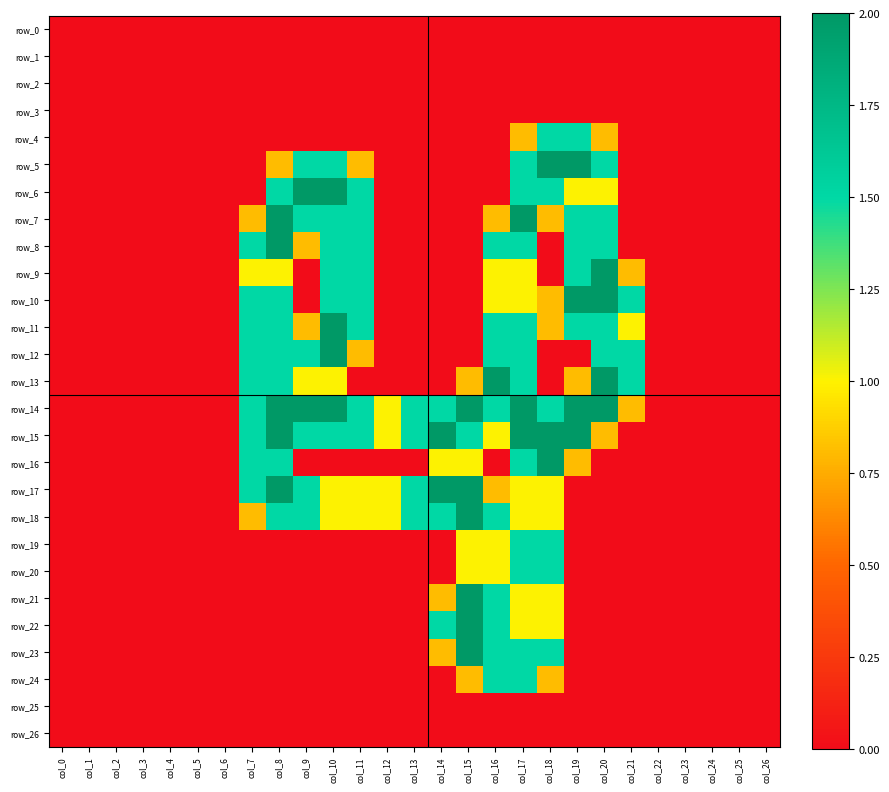

Reading left to right, transcribe all the data shown in this chart.

row_0: 0.0	0.0	0.0	0.0	0.0	0.0	0.0	0.0	0.0	0.0	0.0	0.0	0.0	0.0	0.0	0.0	0.0	0.0	0.0	0.0	0.0	0.0	0.0	0.0	0.0	0.0	0.0
row_1: 0.0	0.0	0.0	0.0	0.0	0.0	0.0	0.0	0.0	0.0	0.0	0.0	0.0	0.0	0.0	0.0	0.0	0.0	0.0	0.0	0.0	0.0	0.0	0.0	0.0	0.0	0.0
row_2: 0.0	0.0	0.0	0.0	0.0	0.0	0.0	0.0	0.0	0.0	0.0	0.0	0.0	0.0	0.0	0.0	0.0	0.0	0.0	0.0	0.0	0.0	0.0	0.0	0.0	0.0	0.0
row_3: 0.0	0.0	0.0	0.0	0.0	0.0	0.0	0.0	0.0	0.0	0.0	0.0	0.0	0.0	0.0	0.0	0.0	0.0	0.0	0.0	0.0	0.0	0.0	0.0	0.0	0.0	0.0
row_4: 0.0	0.0	0.0	0.0	0.0	0.0	0.0	0.0	0.0	0.0	0.0	0.0	0.0	0.0	0.0	0.0	0.0	0.8	1.5	1.5	0.8	0.0	0.0	0.0	0.0	0.0	0.0
row_5: 0.0	0.0	0.0	0.0	0.0	0.0	0.0	0.0	0.8	1.5	1.5	0.8	0.0	0.0	0.0	0.0	0.0	1.5	2.0	2.0	1.5	0.0	0.0	0.0	0.0	0.0	0.0
row_6: 0.0	0.0	0.0	0.0	0.0	0.0	0.0	0.0	1.5	2.0	2.0	1.5	0.0	0.0	0.0	0.0	0.0	1.5	1.5	1.0	1.0	0.0	0.0	0.0	0.0	0.0	0.0
row_7: 0.0	0.0	0.0	0.0	0.0	0.0	0.0	0.8	2.0	1.5	1.5	1.5	0.0	0.0	0.0	0.0	0.8	2.0	0.8	1.5	1.5	0.0	0.0	0.0	0.0	0.0	0.0
row_8: 0.0	0.0	0.0	0.0	0.0	0.0	0.0	1.5	2.0	0.8	1.5	1.5	0.0	0.0	0.0	0.0	1.5	1.5	0.0	1.5	1.5	0.0	0.0	0.0	0.0	0.0	0.0
row_9: 0.0	0.0	0.0	0.0	0.0	0.0	0.0	1.0	1.0	0.0	1.5	1.5	0.0	0.0	0.0	0.0	1.0	1.0	0.0	1.5	2.0	0.8	0.0	0.0	0.0	0.0	0.0
row_10: 0.0	0.0	0.0	0.0	0.0	0.0	0.0	1.5	1.5	0.0	1.5	1.5	0.0	0.0	0.0	0.0	1.0	1.0	0.8	2.0	2.0	1.5	0.0	0.0	0.0	0.0	0.0
row_11: 0.0	0.0	0.0	0.0	0.0	0.0	0.0	1.5	1.5	0.8	2.0	1.5	0.0	0.0	0.0	0.0	1.5	1.5	0.8	1.5	1.5	1.0	0.0	0.0	0.0	0.0	0.0
row_12: 0.0	0.0	0.0	0.0	0.0	0.0	0.0	1.5	1.5	1.5	2.0	0.8	0.0	0.0	0.0	0.0	1.5	1.5	0.0	0.0	1.5	1.5	0.0	0.0	0.0	0.0	0.0
row_13: 0.0	0.0	0.0	0.0	0.0	0.0	0.0	1.5	1.5	1.0	1.0	0.0	0.0	0.0	0.0	0.8	2.0	1.5	0.0	0.8	2.0	1.5	0.0	0.0	0.0	0.0	0.0
row_14: 0.0	0.0	0.0	0.0	0.0	0.0	0.0	1.5	2.0	2.0	2.0	1.5	1.0	1.5	1.5	2.0	1.5	2.0	1.5	2.0	2.0	0.8	0.0	0.0	0.0	0.0	0.0
row_15: 0.0	0.0	0.0	0.0	0.0	0.0	0.0	1.5	2.0	1.5	1.5	1.5	1.0	1.5	2.0	1.5	1.0	2.0	2.0	2.0	0.8	0.0	0.0	0.0	0.0	0.0	0.0
row_16: 0.0	0.0	0.0	0.0	0.0	0.0	0.0	1.5	1.5	0.0	0.0	0.0	0.0	0.0	1.0	1.0	0.0	1.5	2.0	0.8	0.0	0.0	0.0	0.0	0.0	0.0	0.0
row_17: 0.0	0.0	0.0	0.0	0.0	0.0	0.0	1.5	2.0	1.5	1.0	1.0	1.0	1.5	2.0	2.0	0.8	1.0	1.0	0.0	0.0	0.0	0.0	0.0	0.0	0.0	0.0
row_18: 0.0	0.0	0.0	0.0	0.0	0.0	0.0	0.8	1.5	1.5	1.0	1.0	1.0	1.5	1.5	2.0	1.5	1.0	1.0	0.0	0.0	0.0	0.0	0.0	0.0	0.0	0.0
row_19: 0.0	0.0	0.0	0.0	0.0	0.0	0.0	0.0	0.0	0.0	0.0	0.0	0.0	0.0	0.0	1.0	1.0	1.5	1.5	0.0	0.0	0.0	0.0	0.0	0.0	0.0	0.0
row_20: 0.0	0.0	0.0	0.0	0.0	0.0	0.0	0.0	0.0	0.0	0.0	0.0	0.0	0.0	0.0	1.0	1.0	1.5	1.5	0.0	0.0	0.0	0.0	0.0	0.0	0.0	0.0
row_21: 0.0	0.0	0.0	0.0	0.0	0.0	0.0	0.0	0.0	0.0	0.0	0.0	0.0	0.0	0.8	2.0	1.5	1.0	1.0	0.0	0.0	0.0	0.0	0.0	0.0	0.0	0.0
row_22: 0.0	0.0	0.0	0.0	0.0	0.0	0.0	0.0	0.0	0.0	0.0	0.0	0.0	0.0	1.5	2.0	1.5	1.0	1.0	0.0	0.0	0.0	0.0	0.0	0.0	0.0	0.0
row_23: 0.0	0.0	0.0	0.0	0.0	0.0	0.0	0.0	0.0	0.0	0.0	0.0	0.0	0.0	0.8	2.0	1.5	1.5	1.5	0.0	0.0	0.0	0.0	0.0	0.0	0.0	0.0
row_24: 0.0	0.0	0.0	0.0	0.0	0.0	0.0	0.0	0.0	0.0	0.0	0.0	0.0	0.0	0.0	0.8	1.5	1.5	0.8	0.0	0.0	0.0	0.0	0.0	0.0	0.0	0.0
row_25: 0.0	0.0	0.0	0.0	0.0	0.0	0.0	0.0	0.0	0.0	0.0	0.0	0.0	0.0	0.0	0.0	0.0	0.0	0.0	0.0	0.0	0.0	0.0	0.0	0.0	0.0	0.0
row_26: 0.0	0.0	0.0	0.0	0.0	0.0	0.0	0.0	0.0	0.0	0.0	0.0	0.0	0.0	0.0	0.0	0.0	0.0	0.0	0.0	0.0	0.0	0.0	0.0	0.0	0.0	0.0